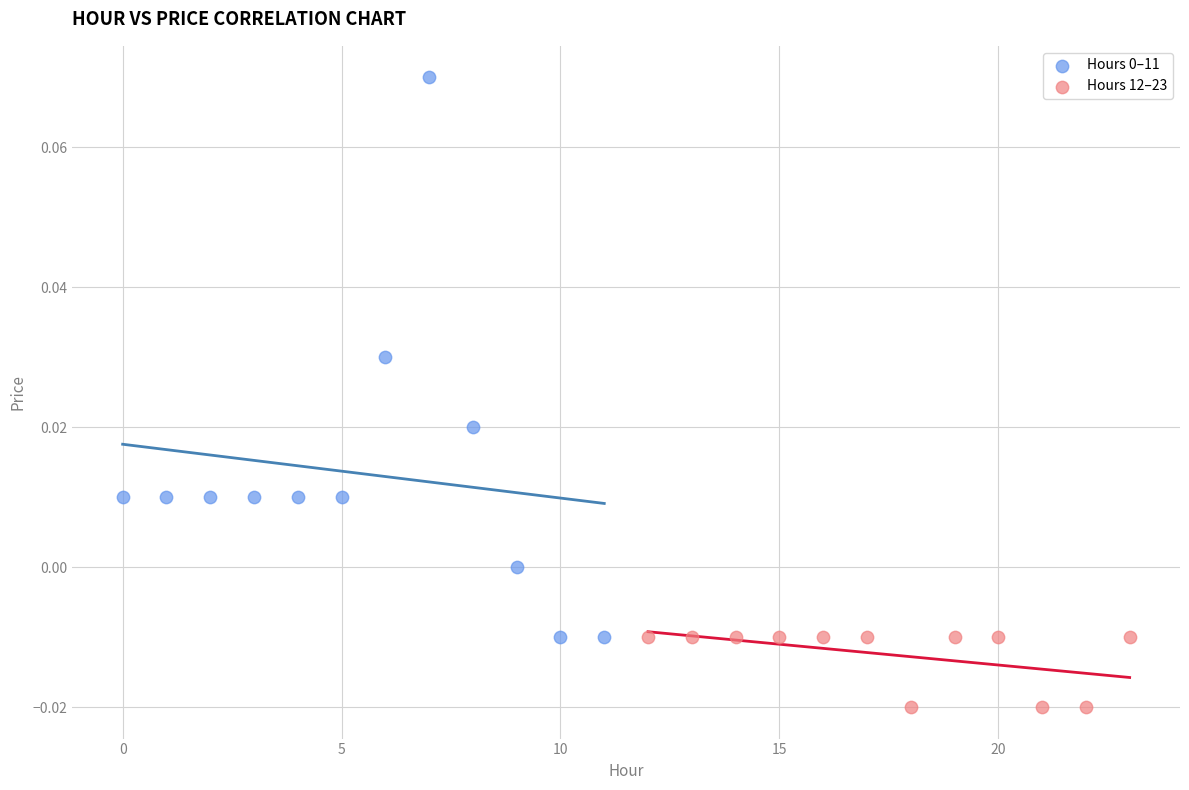

Which series contains the lowest Y value?

Hours 12–23